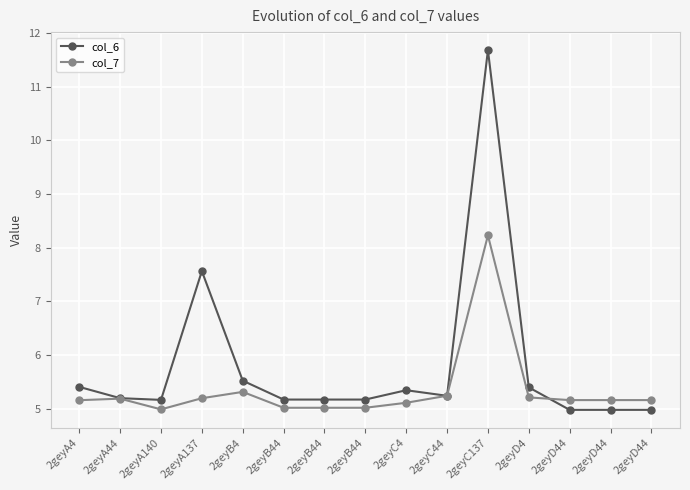

What are all the series names shown in the legend?

col_6, col_7